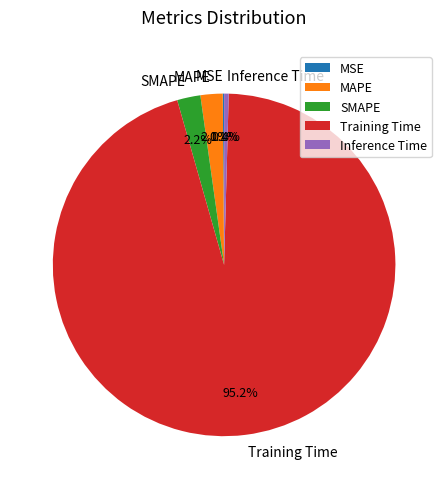

What is the largest slice in the pie chart?

Training Time